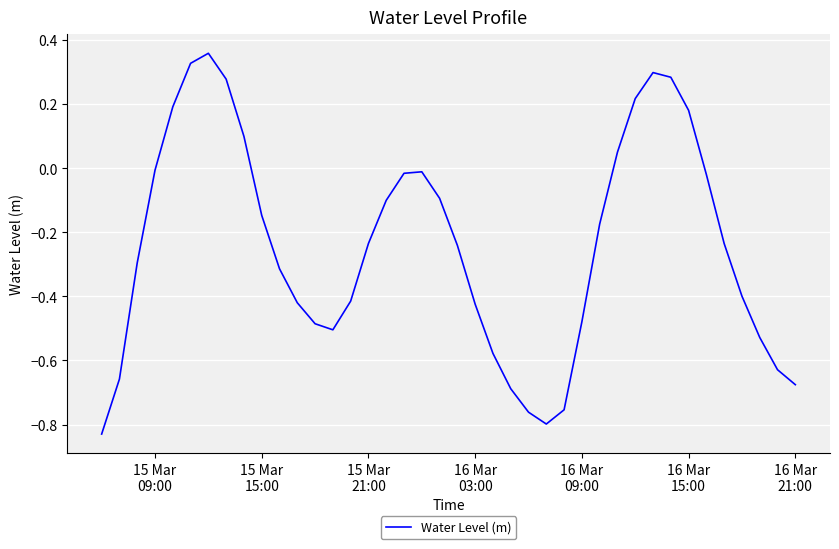

What is the difference between the maximum and minimum values?

1.2